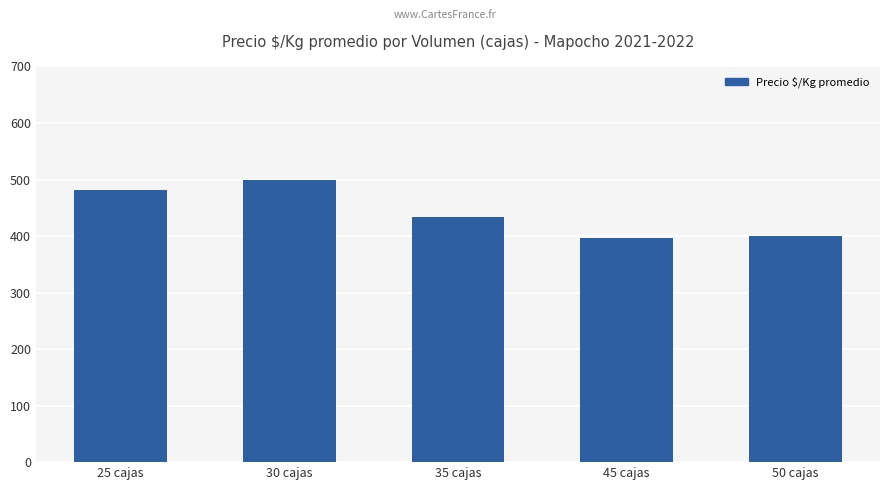

Reading left to right, what are all the values shown in this chart?

25 cajas=481	30 cajas=500	35 cajas=433	45 cajas=397	50 cajas=400